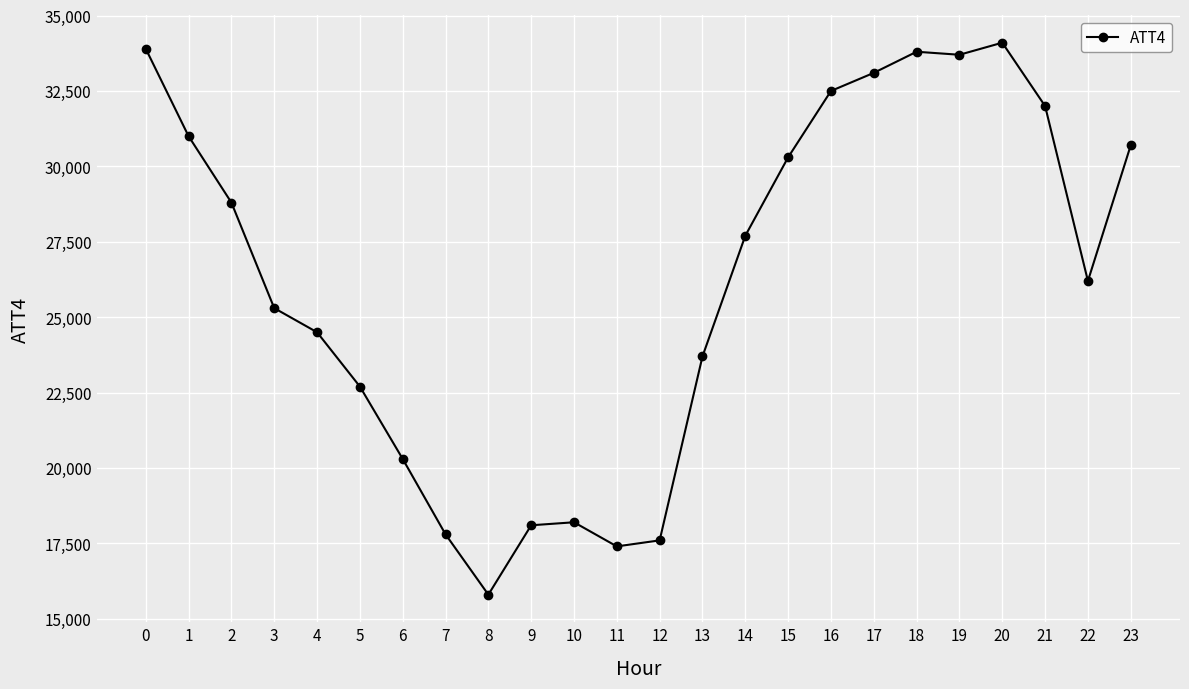

True or false: there are more than 0 points higher than both neighbors.

True